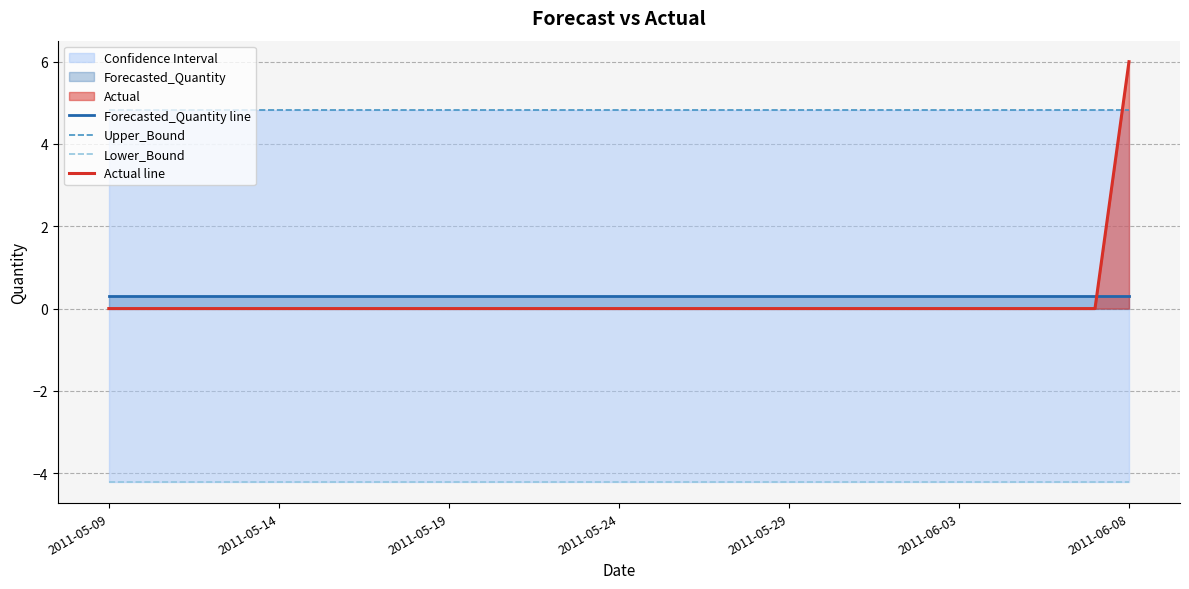

True or false: Actual line has more than 0 points higher than both neighbors.

False